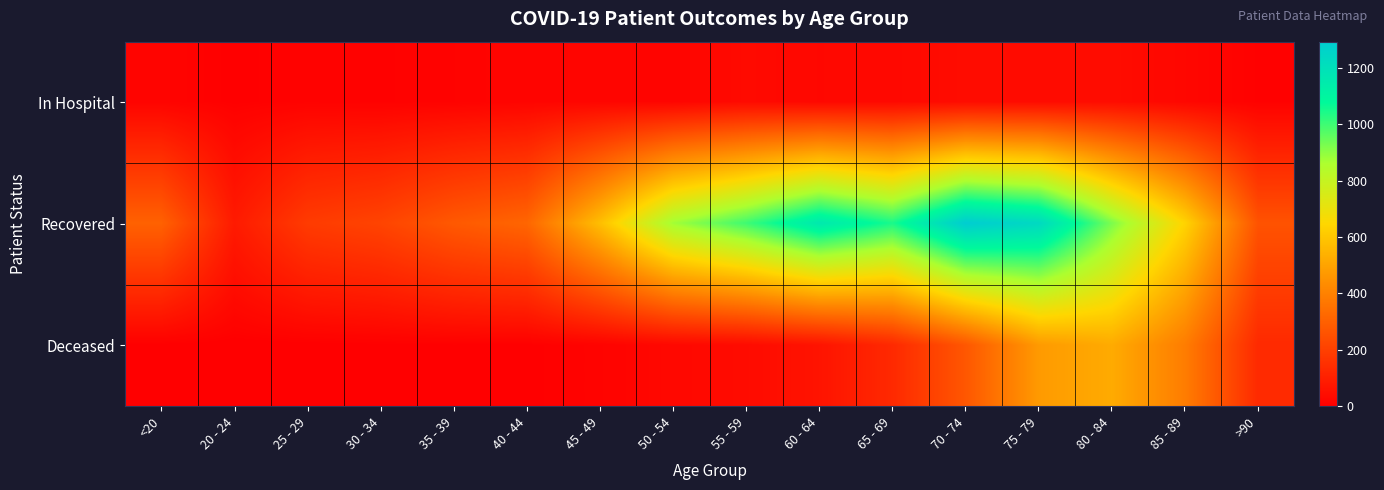

At 65 - 69, list the series in order from smallest to largest.

In Hospital, Deceased, Recovered